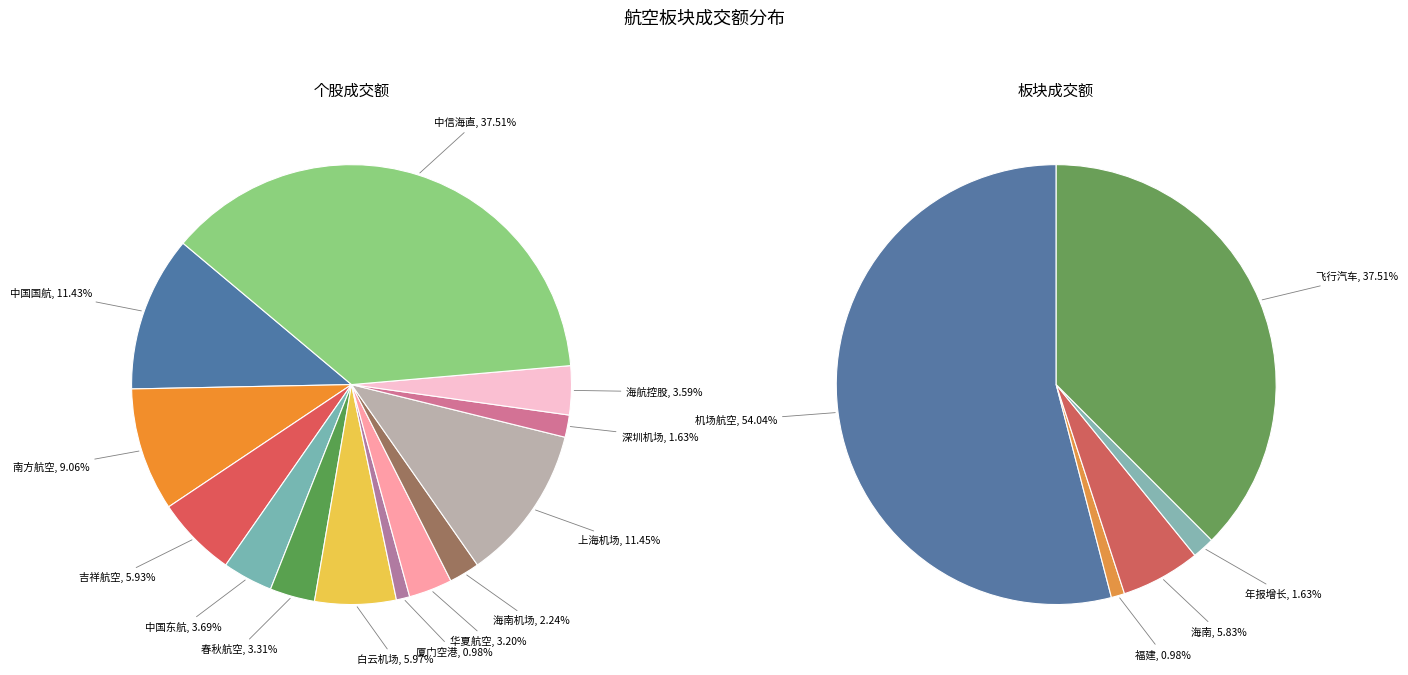

To the nearest percent, what is the average slice percentage?

8%